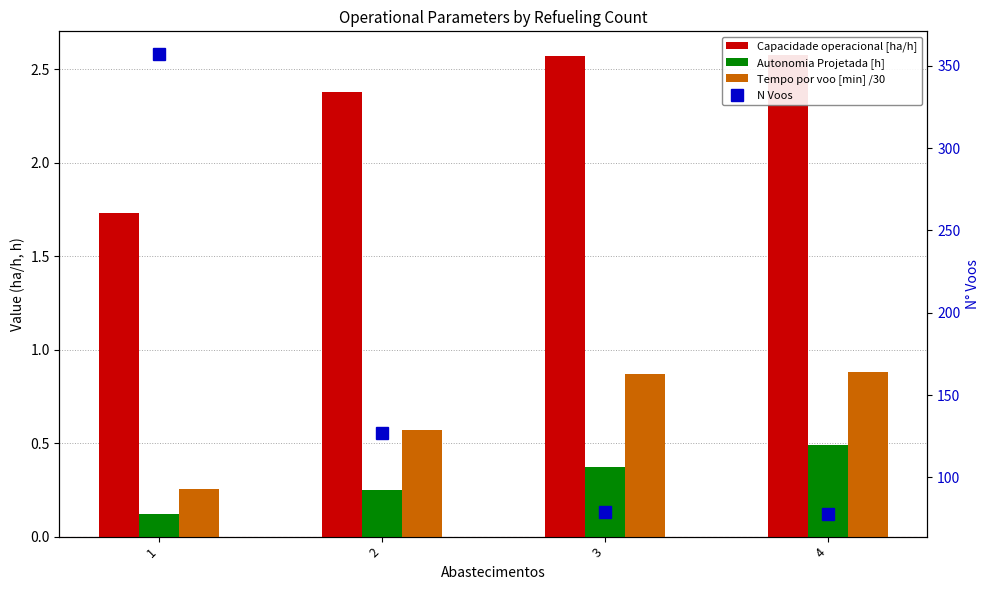

Which series changed the most between 1 and 3?

N Voos